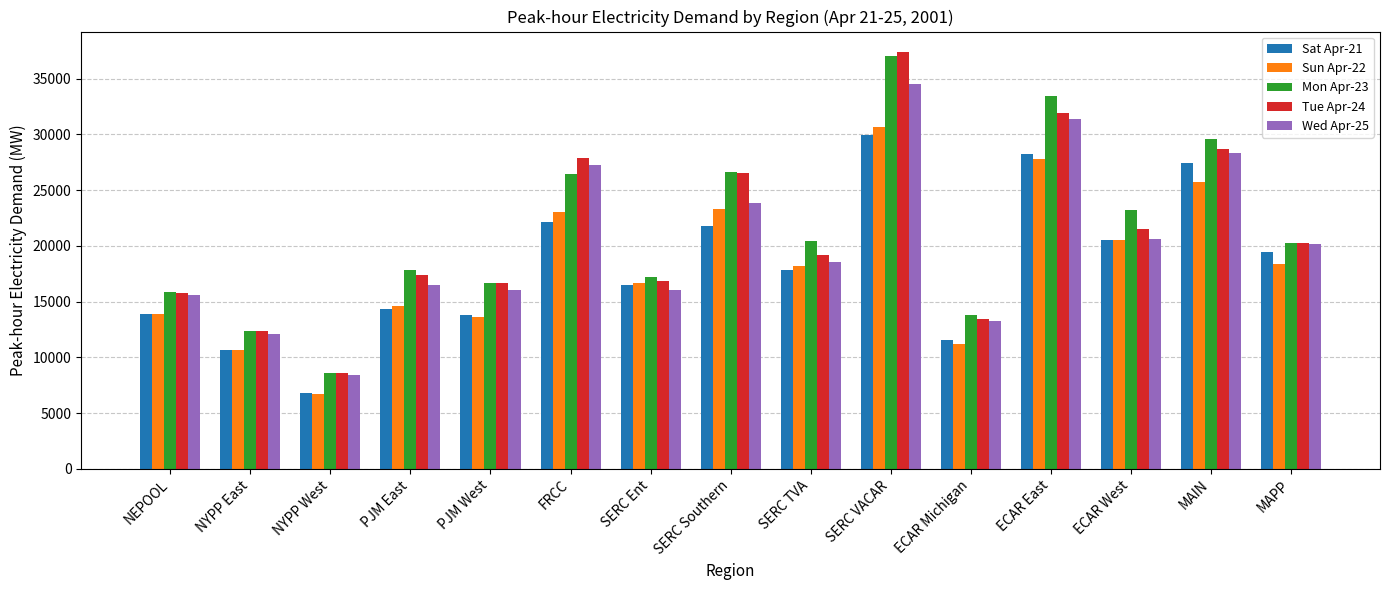

What is the total value across all series at ECAR West?

106503.2